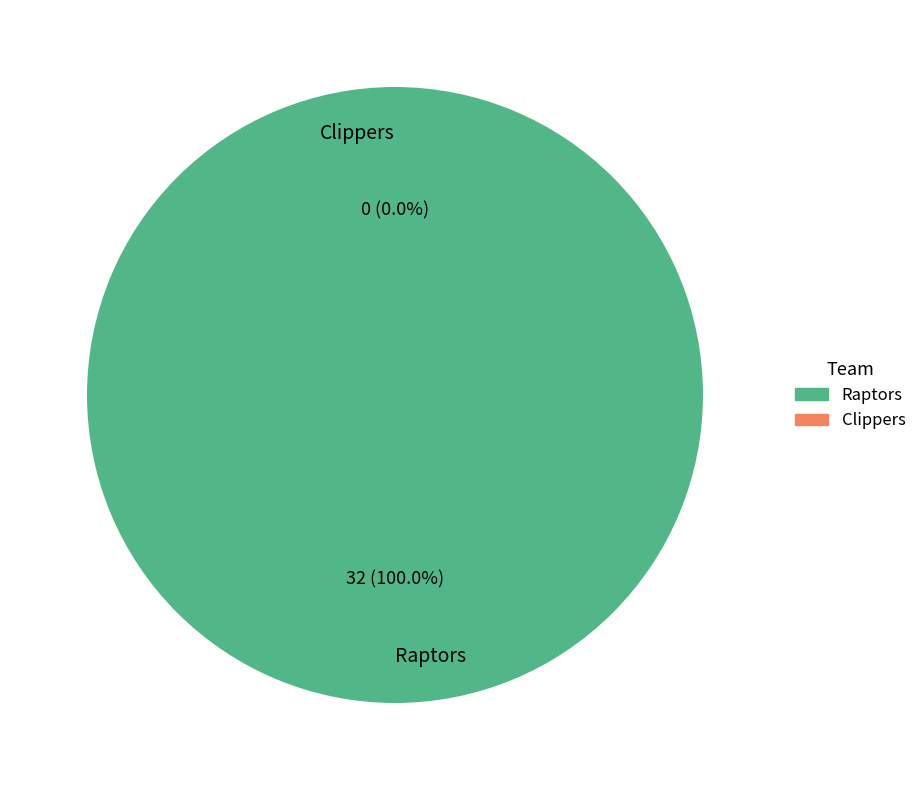

What is the smallest slice in the pie chart?

Clippers